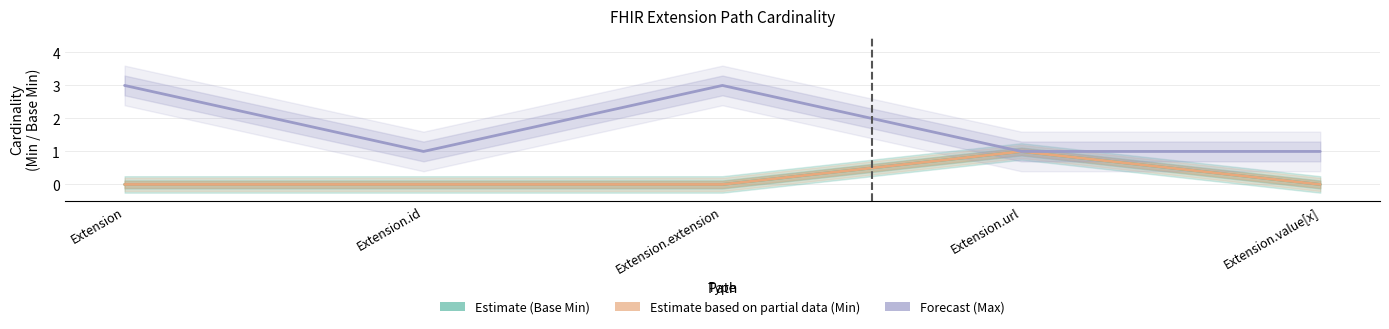

Rank the categories by Estimate (Base Min) value from highest to lowest.

Extension.url, Extension, Extension.id, Extension.extension, Extension.value[x]